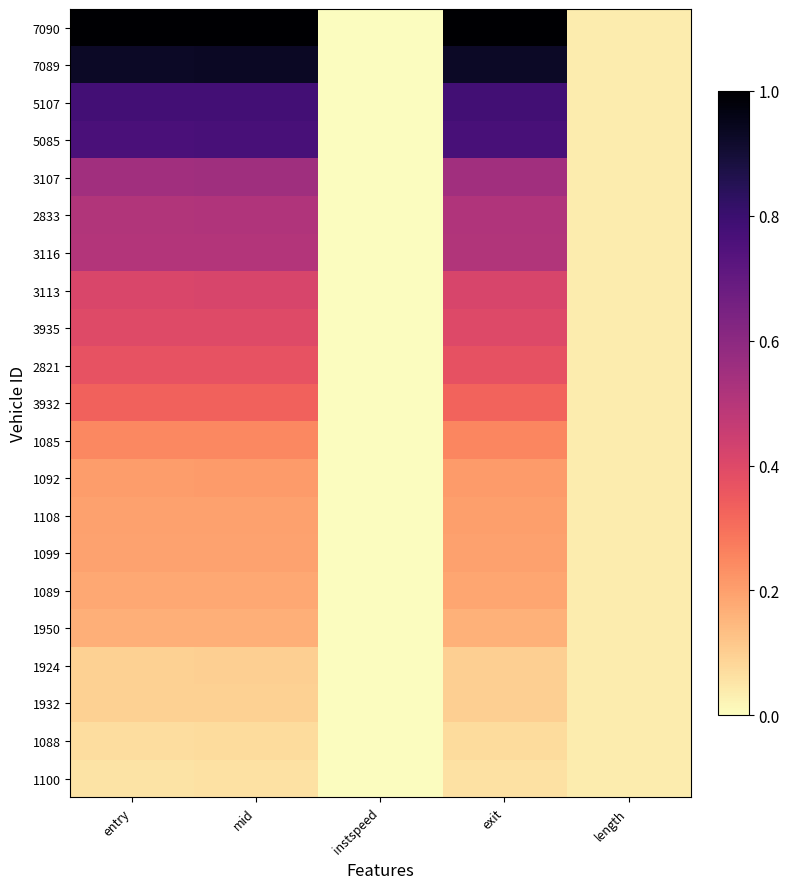

Reading left to right, transcribe all the data shown in this chart.

1100: entry=0.1	mid=0.1	instspeed=0.0	exit=0.1	length=0.0
1088: entry=0.1	mid=0.1	instspeed=0.0	exit=0.1	length=0.0
1932: entry=0.1	mid=0.1	instspeed=0.0	exit=0.1	length=0.0
1924: entry=0.1	mid=0.1	instspeed=0.0	exit=0.1	length=0.0
1950: entry=0.2	mid=0.2	instspeed=0.0	exit=0.2	length=0.0
1089: entry=0.2	mid=0.2	instspeed=0.0	exit=0.2	length=0.0
1099: entry=0.2	mid=0.2	instspeed=0.0	exit=0.2	length=0.0
1108: entry=0.2	mid=0.2	instspeed=0.0	exit=0.2	length=0.0
1092: entry=0.2	mid=0.2	instspeed=0.0	exit=0.2	length=0.0
1085: entry=0.2	mid=0.2	instspeed=0.0	exit=0.3	length=0.0
3932: entry=0.3	mid=0.3	instspeed=0.0	exit=0.3	length=0.0
2821: entry=0.4	mid=0.4	instspeed=0.0	exit=0.4	length=0.0
3935: entry=0.4	mid=0.4	instspeed=0.0	exit=0.4	length=0.0
3113: entry=0.4	mid=0.4	instspeed=0.0	exit=0.4	length=0.0
3116: entry=0.5	mid=0.5	instspeed=0.0	exit=0.5	length=0.0
2833: entry=0.5	mid=0.5	instspeed=0.0	exit=0.5	length=0.0
3107: entry=0.6	mid=0.6	instspeed=0.0	exit=0.5	length=0.0
5085: entry=0.8	mid=0.8	instspeed=0.0	exit=0.8	length=0.0
5107: entry=0.8	mid=0.8	instspeed=0.0	exit=0.8	length=0.0
7089: entry=0.9	mid=0.9	instspeed=0.0	exit=0.9	length=0.0
7090: entry=1.0	mid=1.0	instspeed=0.0	exit=1.0	length=0.0